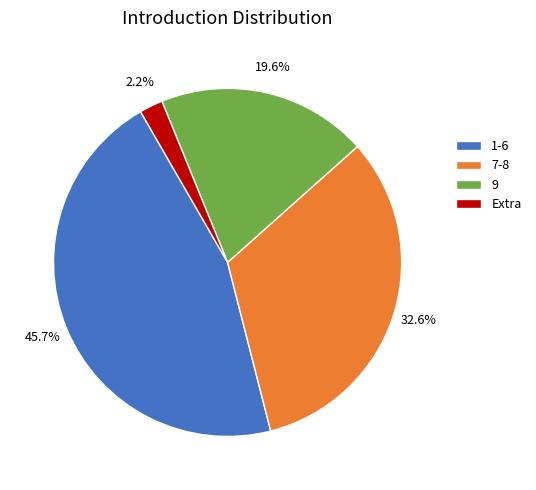

Is there any slice that represents more than half of the pie?

No